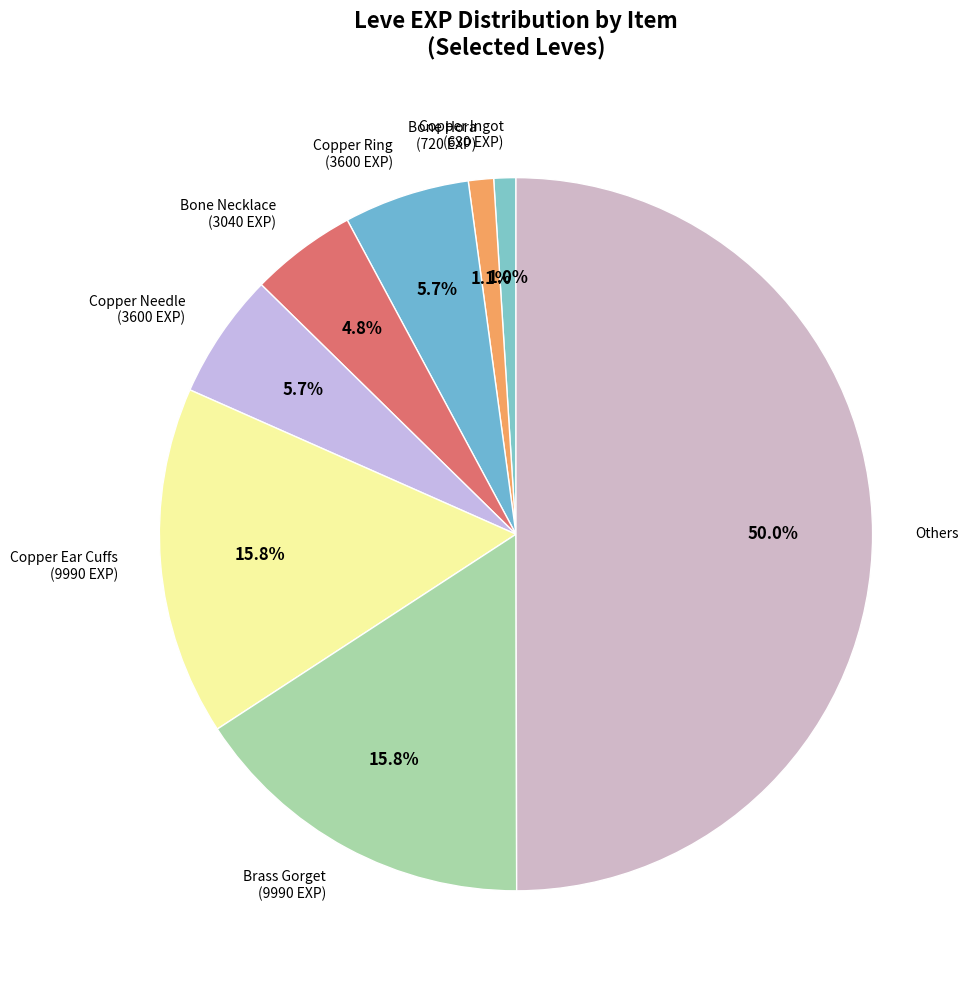

Which slice is the largest?

Others